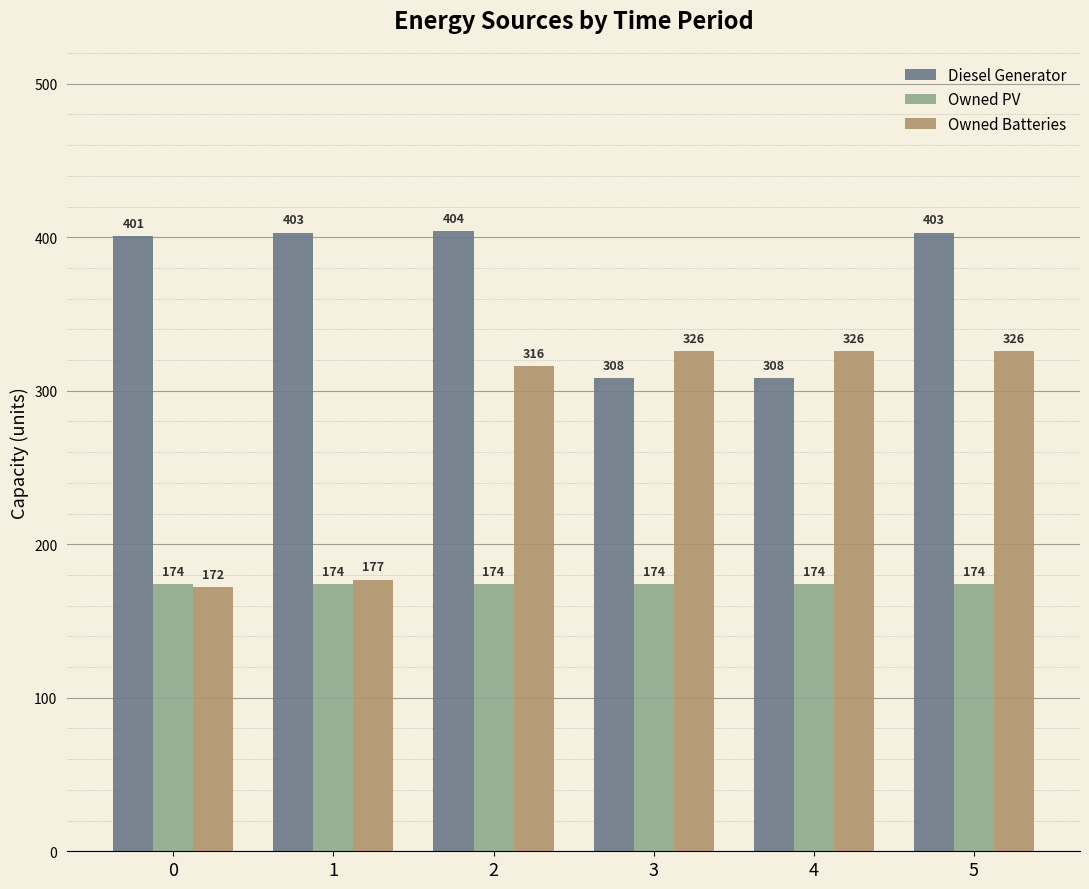

What is the difference between the highest and lowest values at 3?

152